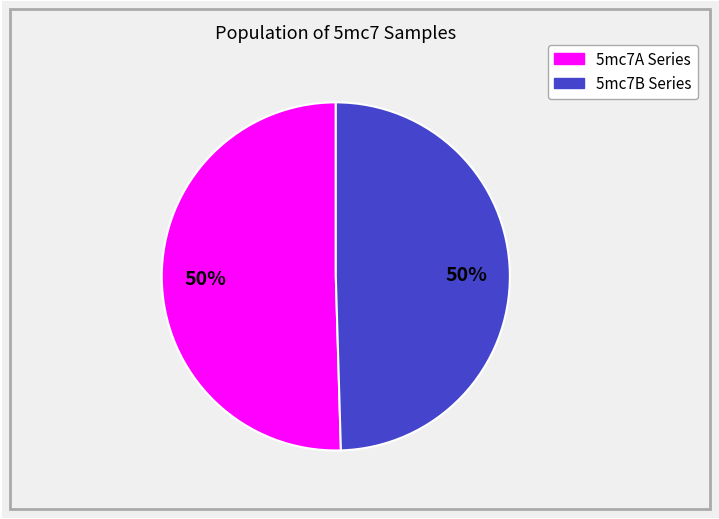

To the nearest percent, what is the average slice percentage?

50%